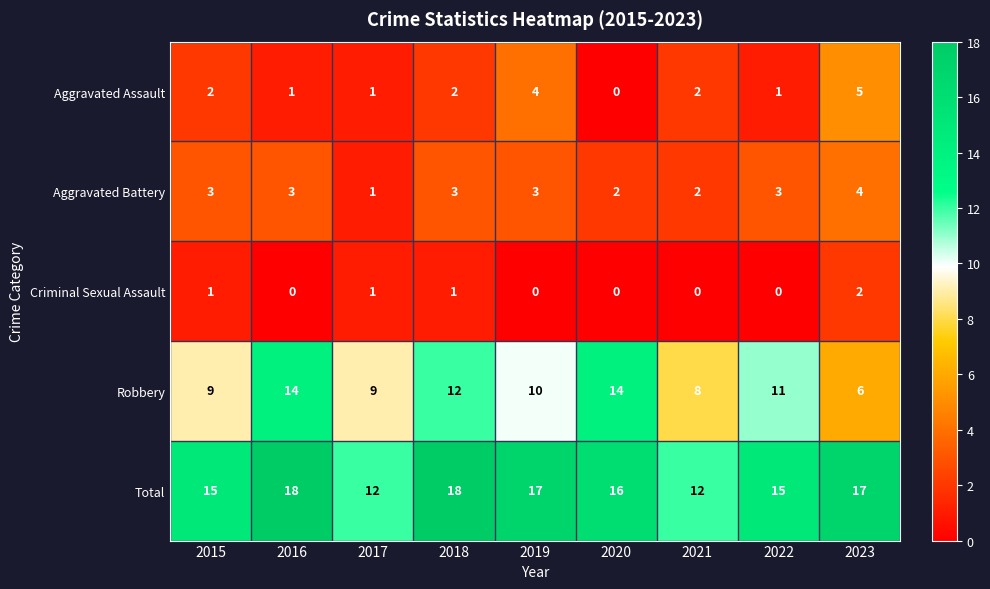

At how many categories does at least one series exceed 9?

9